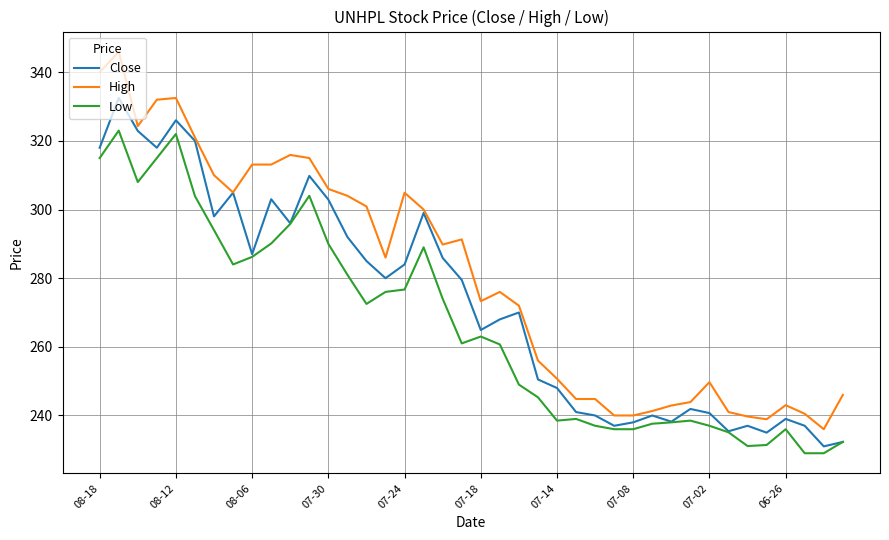

What is the minimum value shown in the chart?

229.0